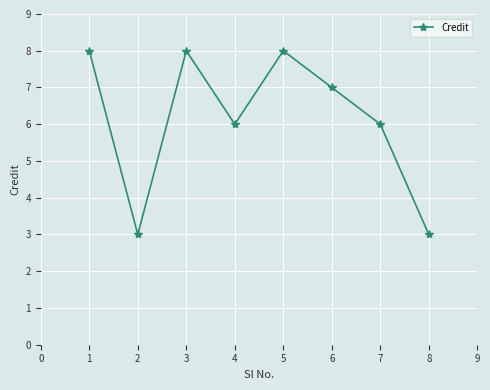

Is it true that the value at 3 is 4?

False